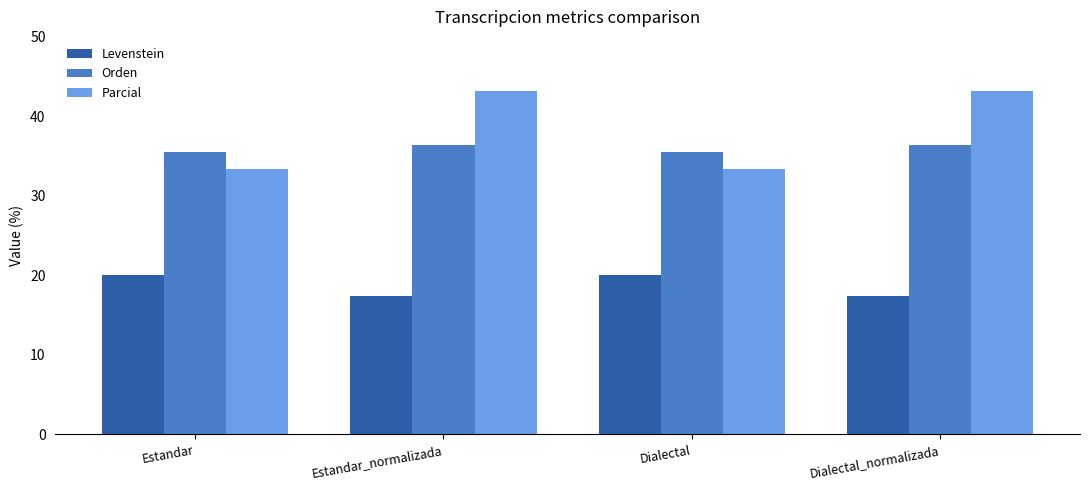

What is the value of the Parcial bar at the 3rd from the left?

33.3